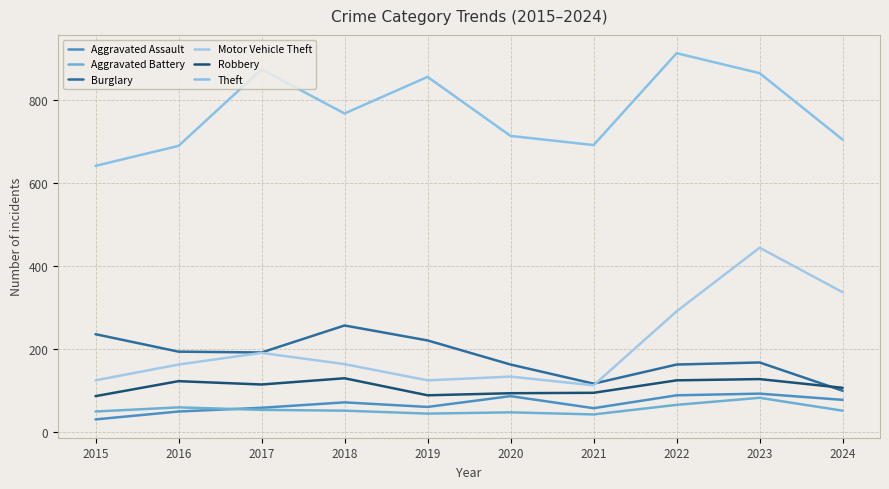

Where is the first local minimum for Theft?

2018